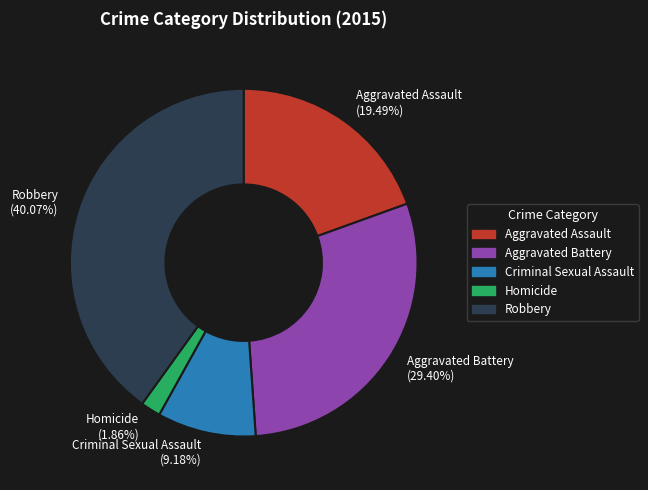

Is there a majority slice in this chart?

No